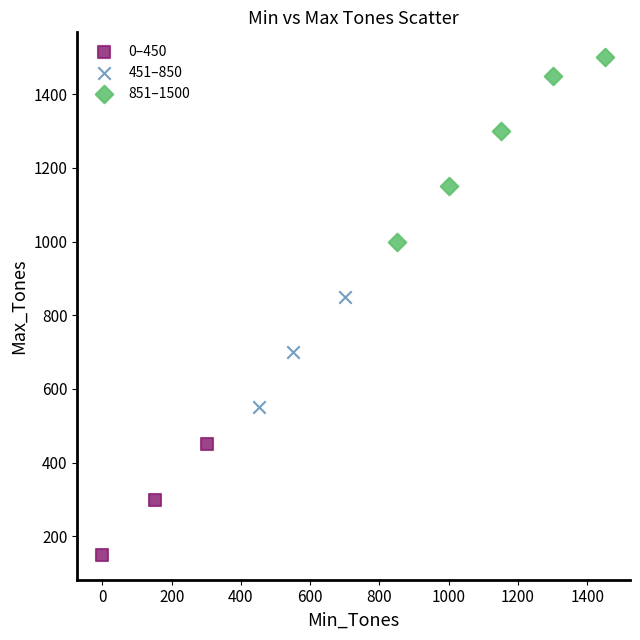

Which series contains the highest Y value?

851–1500